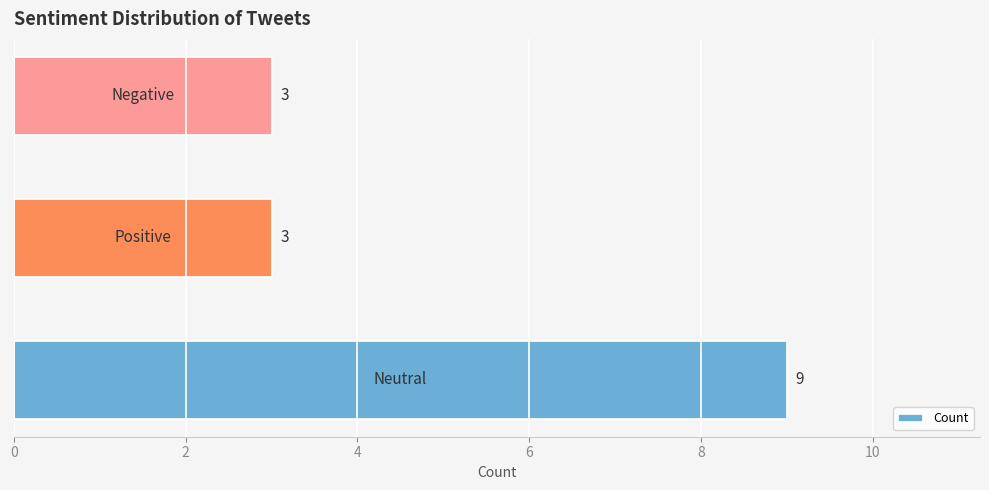

What is the maximum value shown in the chart?

9